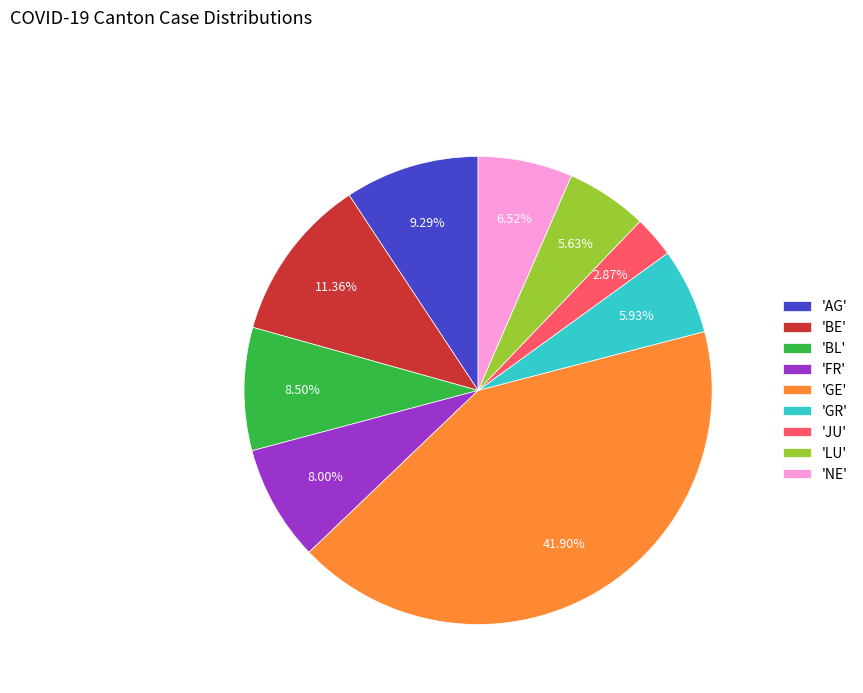

Is the sum of 'NE' and 'AG' greater than half?

No